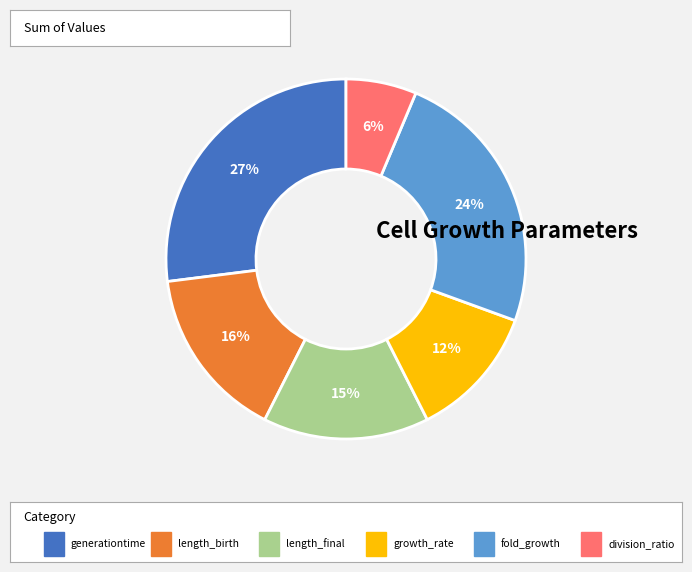

To the nearest percent, what is the difference between the largest and smallest slice percentages?

21%